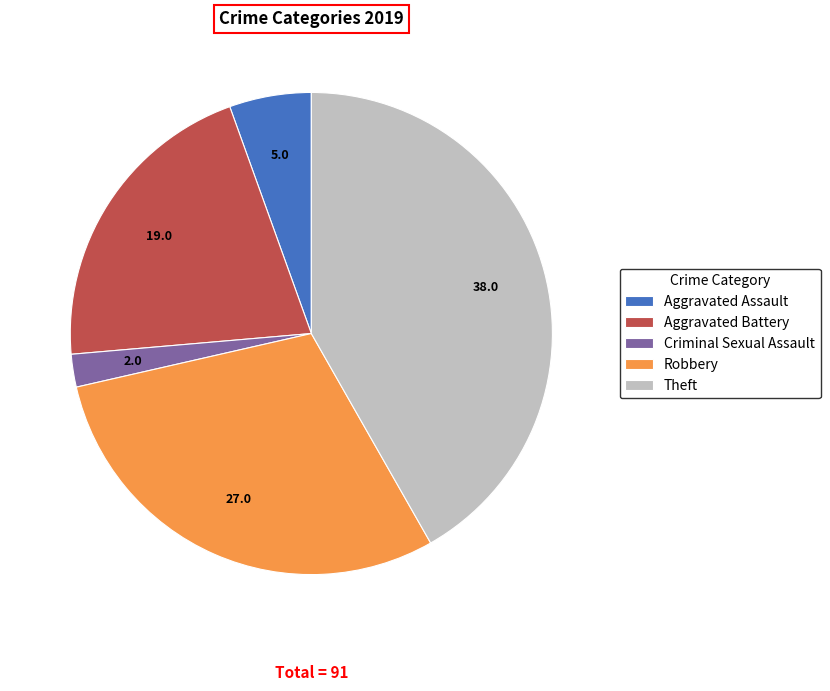

The Theft slice represents 42% of the pie. True or false?

True